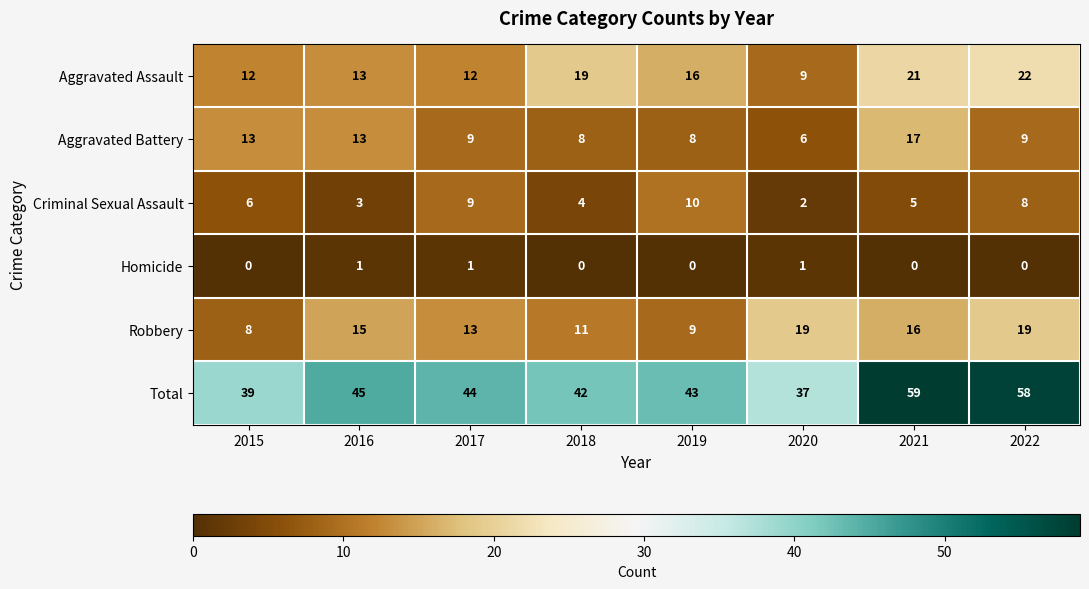

Count the number of categories in the chart.

8